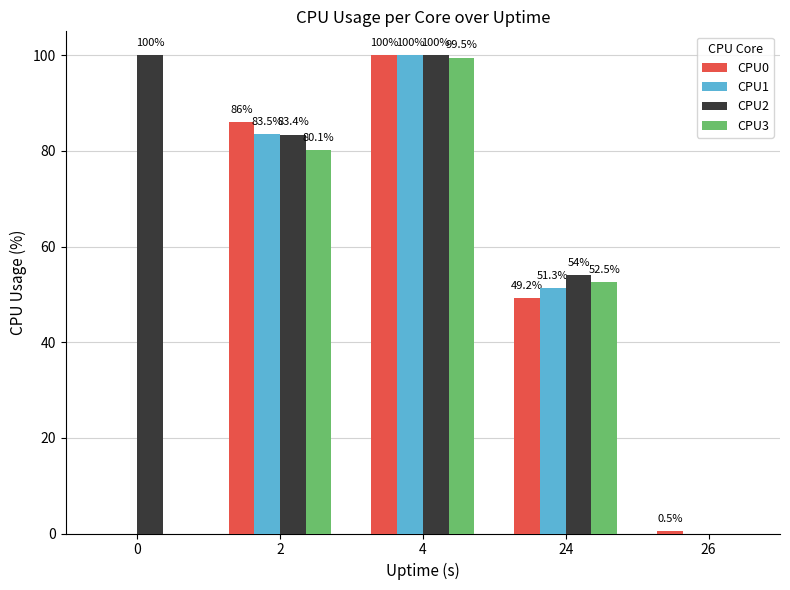

Is the value of CPU3 at 26 greater than the value of CPU2 at 24?

No